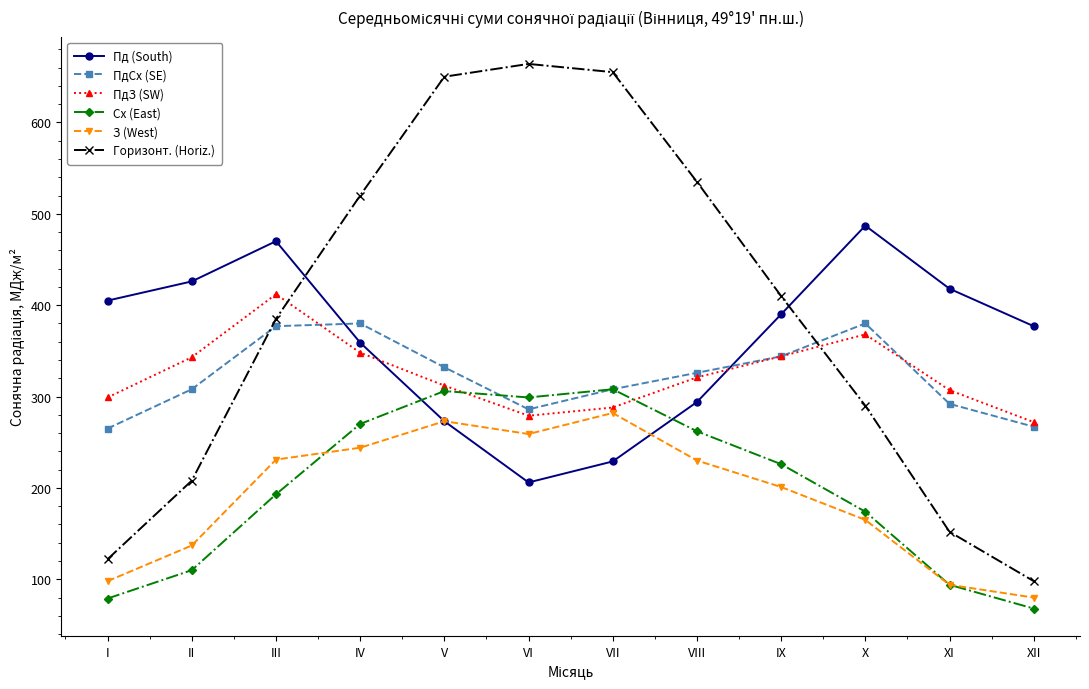

True or false: Пд (South) has a value of 187 at V.

False